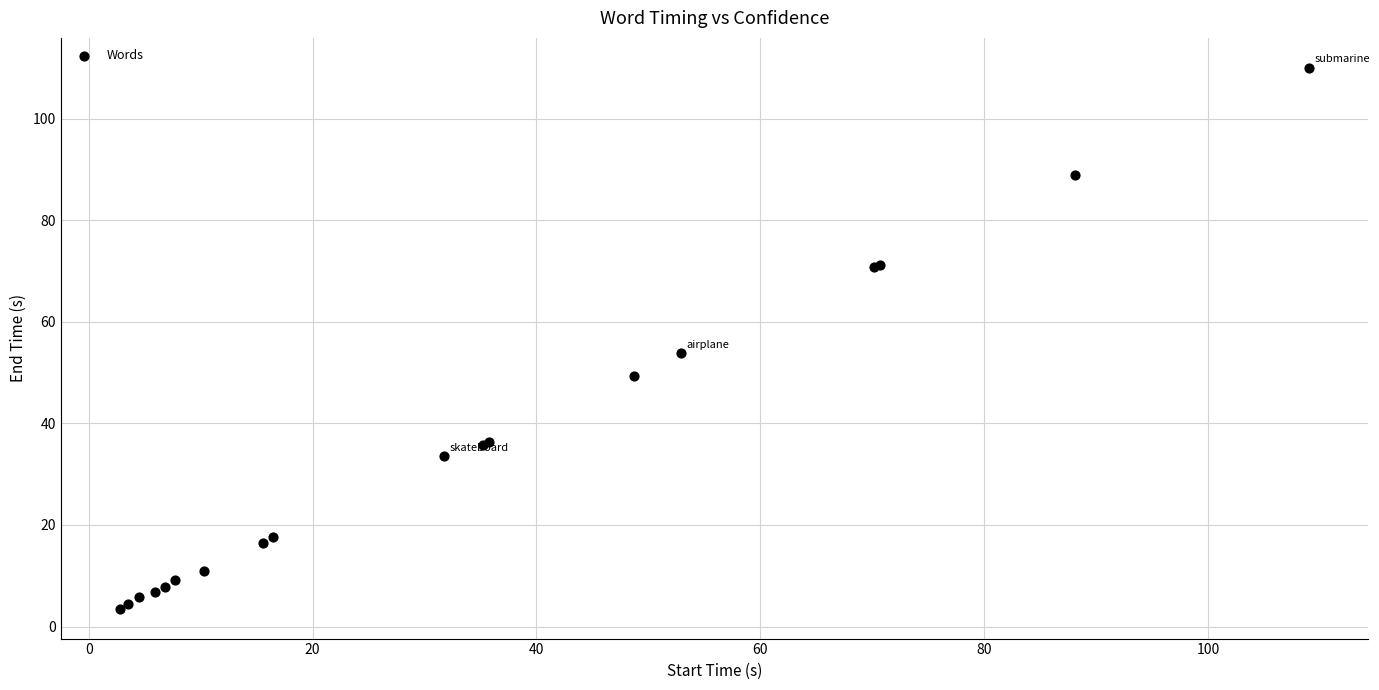

What Y value in the scatter plot is closest to 56?

53.8